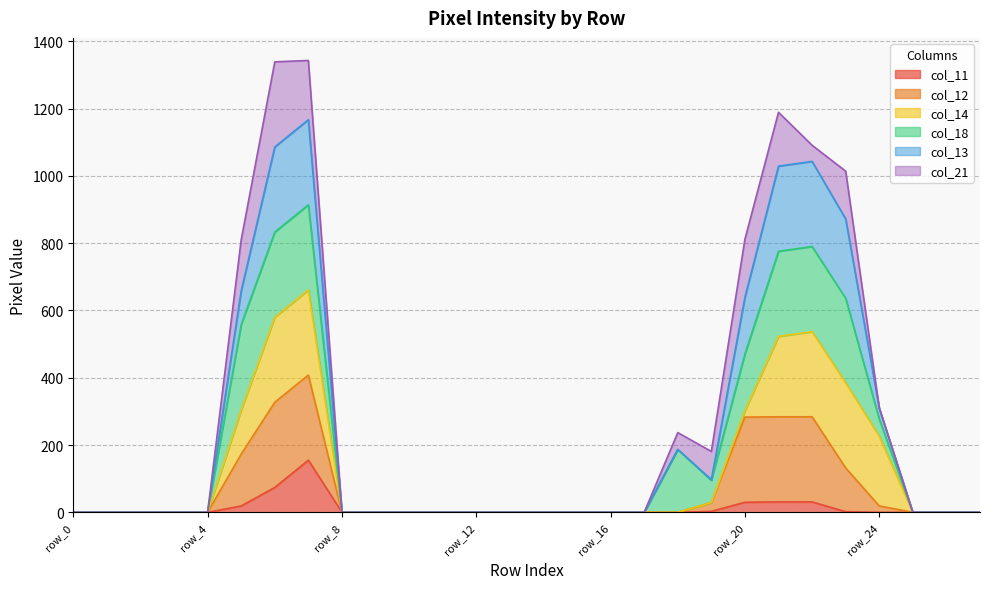

Which label corresponds to the largest value in the chart?

row_7